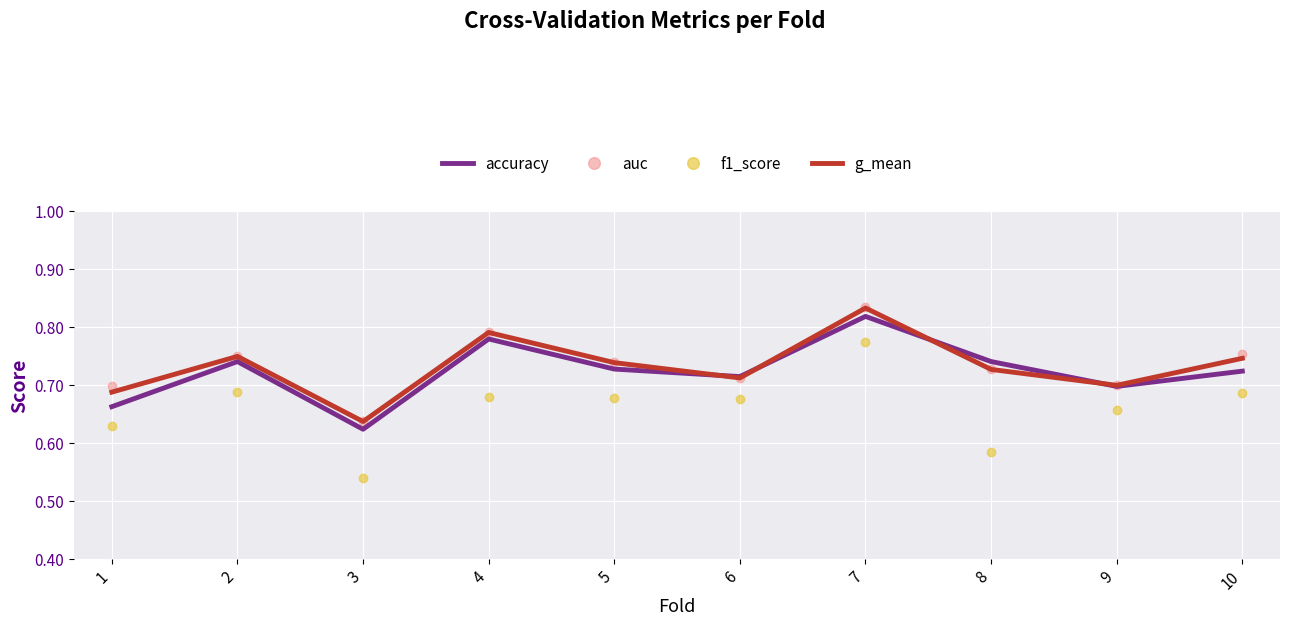

How many categories are shown in the chart?

10